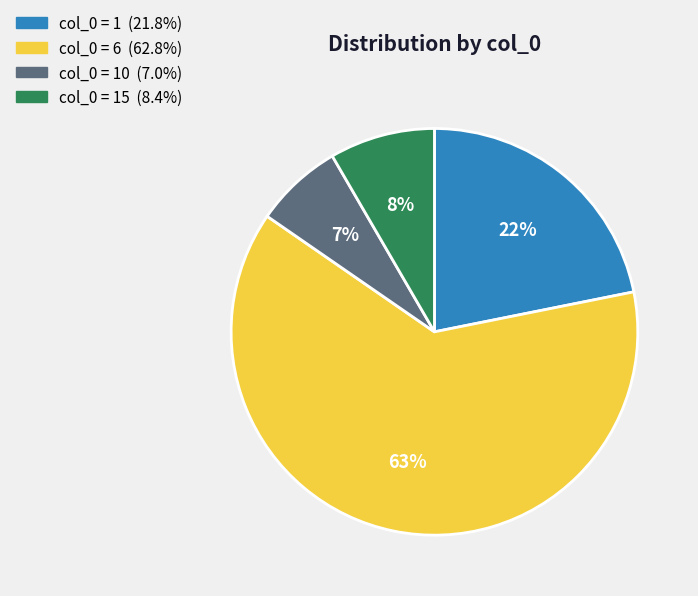

Is there any slice that represents more than half of the pie?

Yes